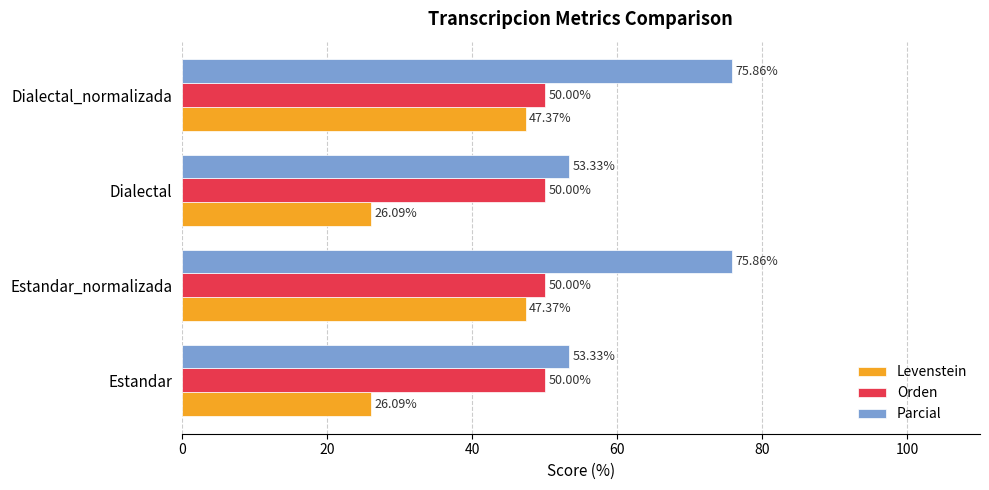

List the series in order of their peak value, highest first.

Parcial, Orden, Levenstein